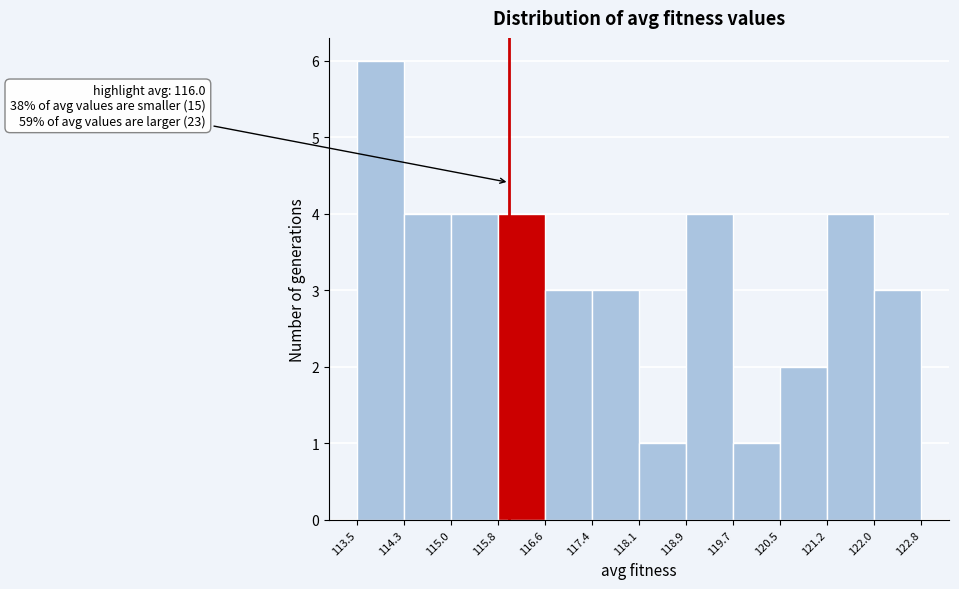

Over which range of the x-axis is the bar tallest?

113.5 to 114.3